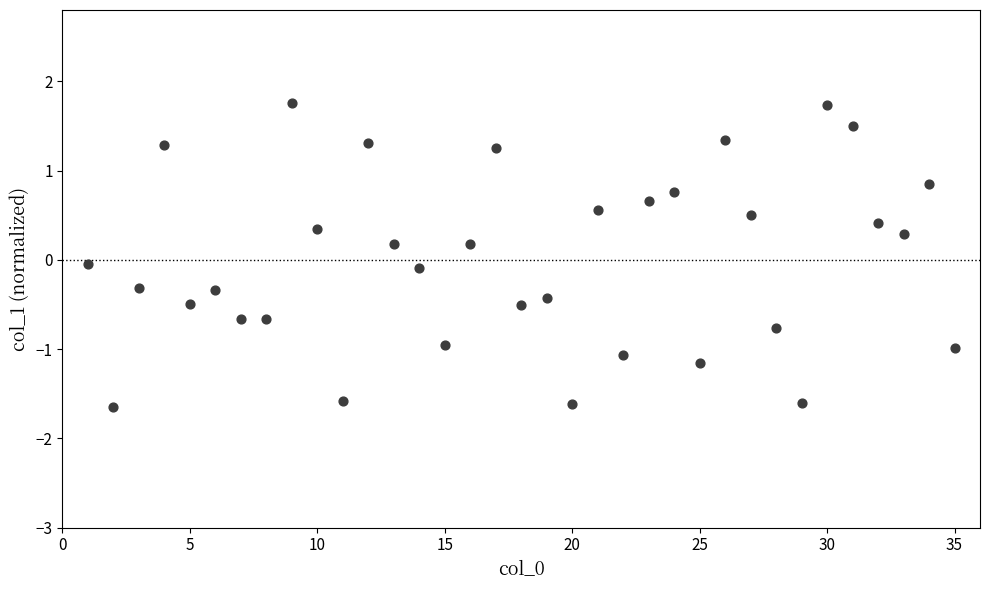

What is the range of X values (max minus min)?

34.0